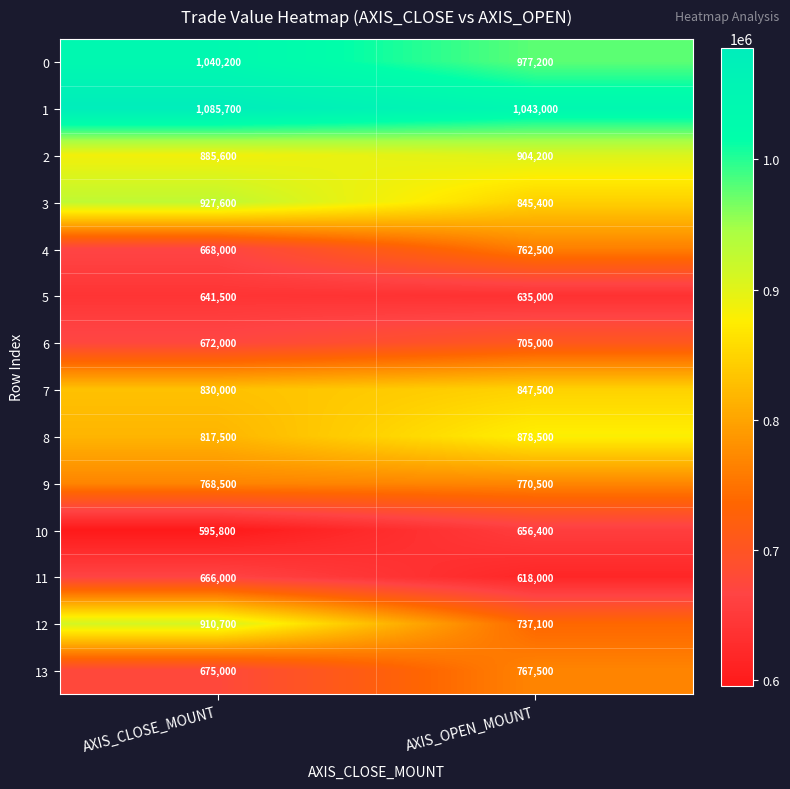

Read the 1 value at AXIS_CLOSE_MOUNT, to the nearest 10.

1085700